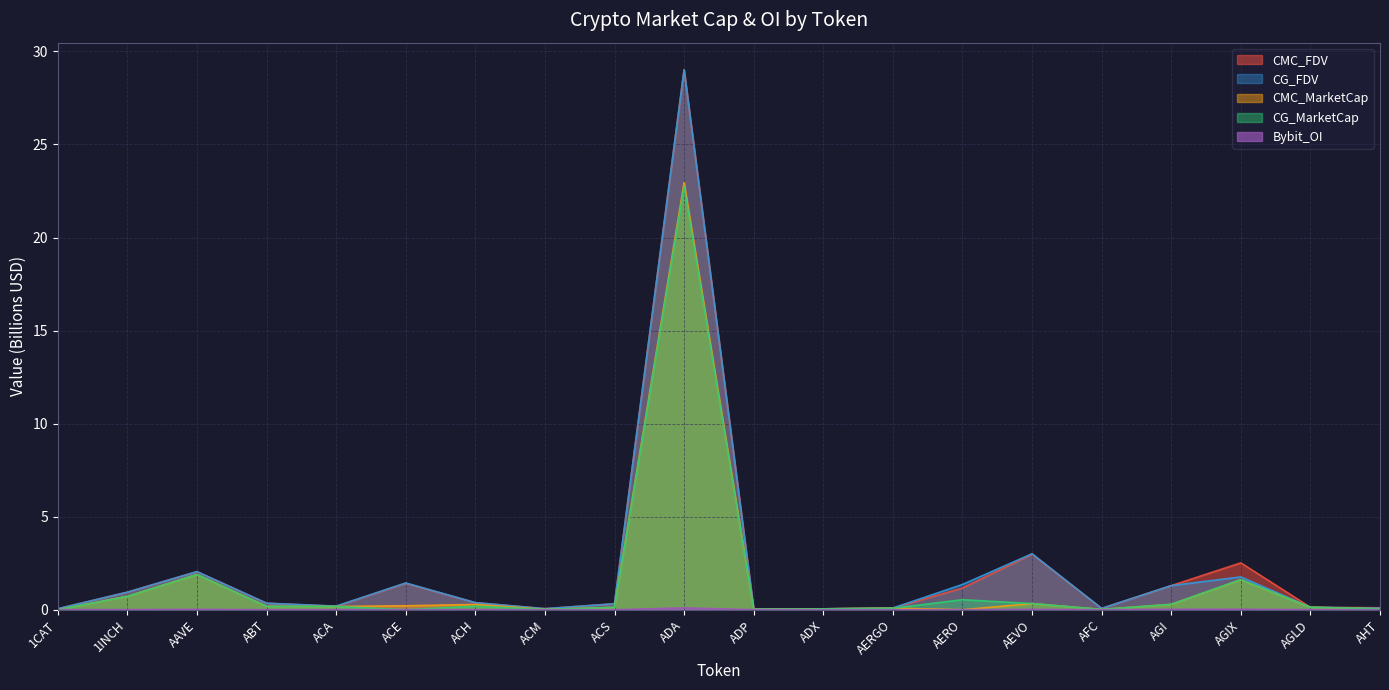

At AEVO, list the series in order from largest to smallest.

CG_FDV, CMC_FDV, CG_MarketCap, CMC_MarketCap, Bybit_OI